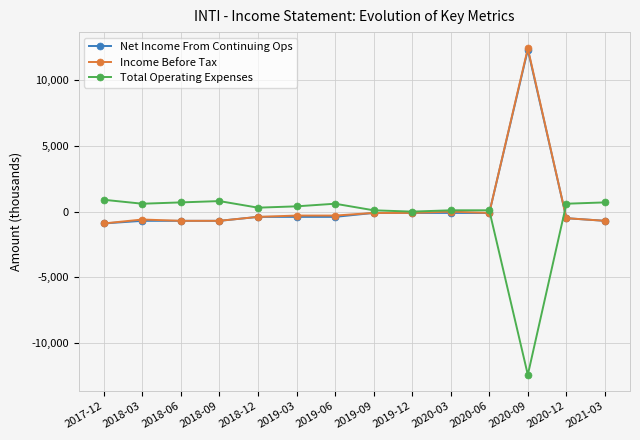

How many values in the Income Before Tax series exceed -300?

5